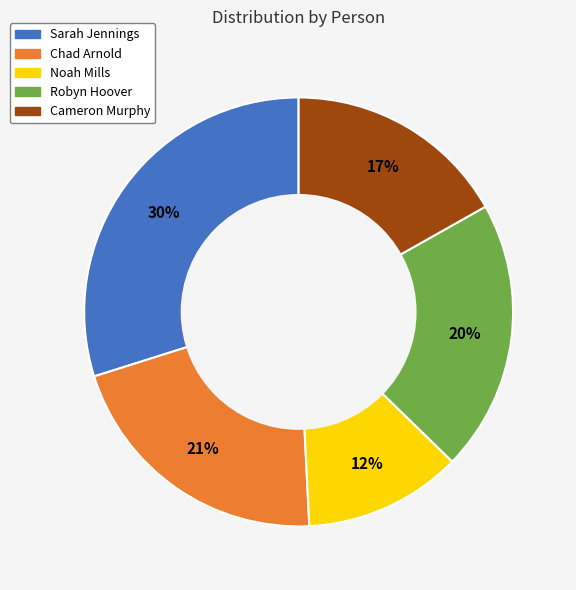

Is there a majority slice in this chart?

No